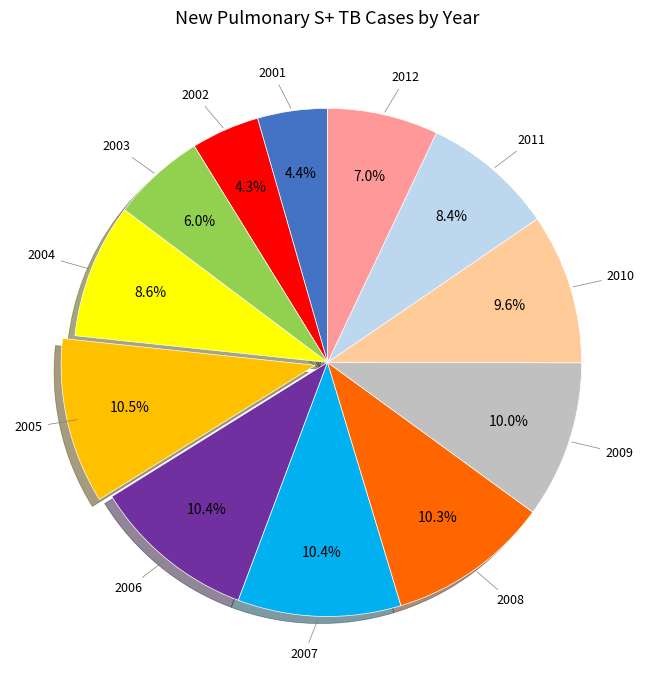

Is it true that 2008 is 16% of the pie?

False